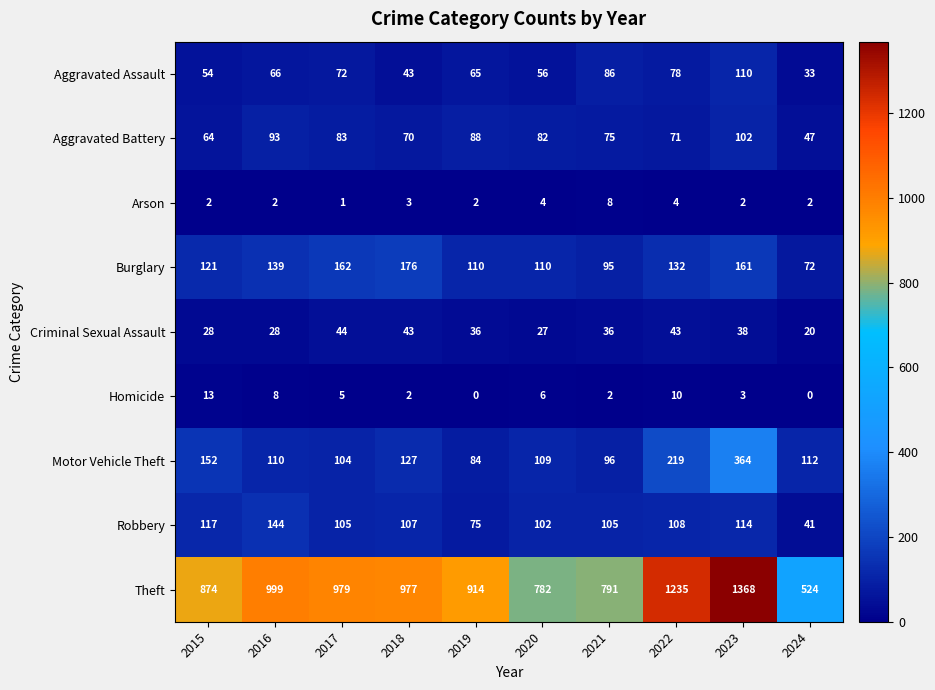

Which series has the largest total across all categories?

Theft